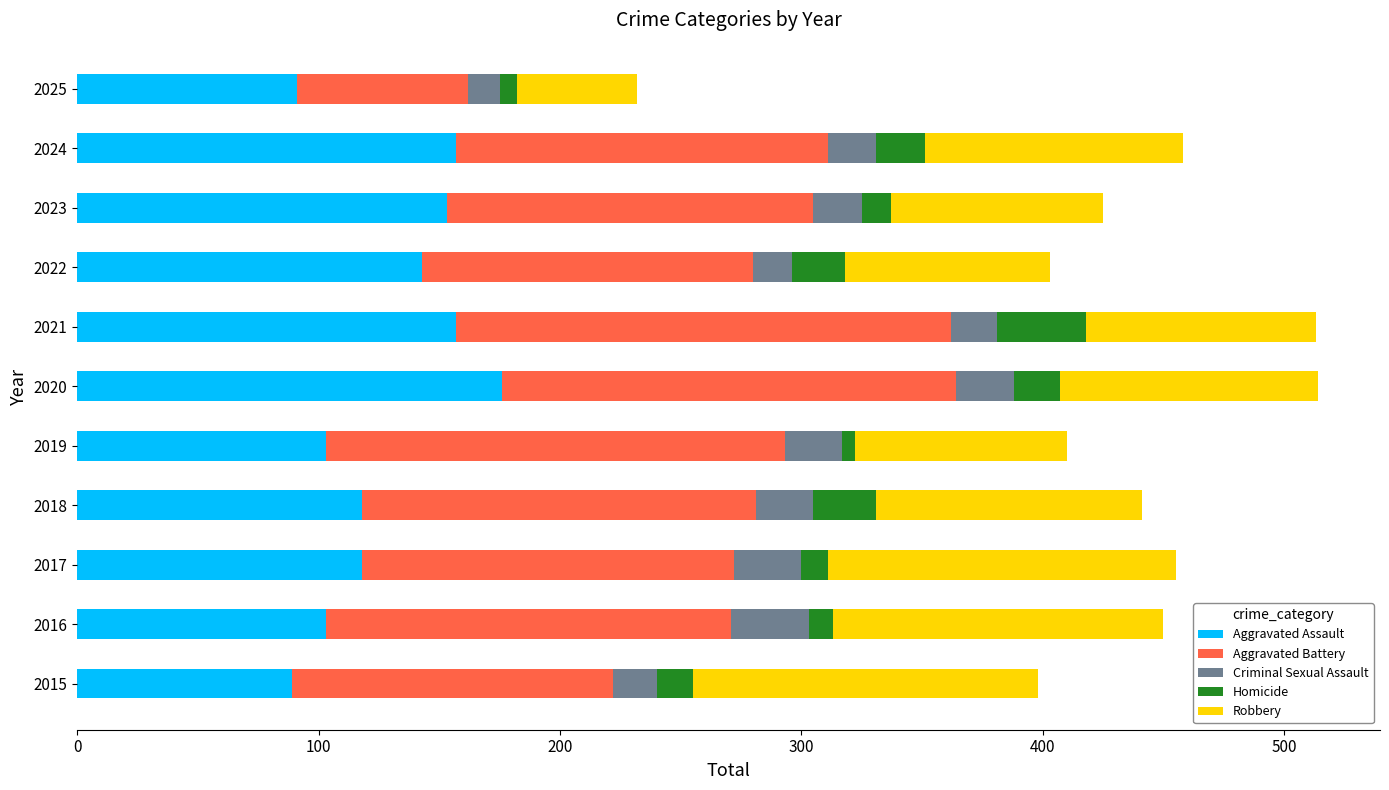

What is the total value across all series at 2015?

398